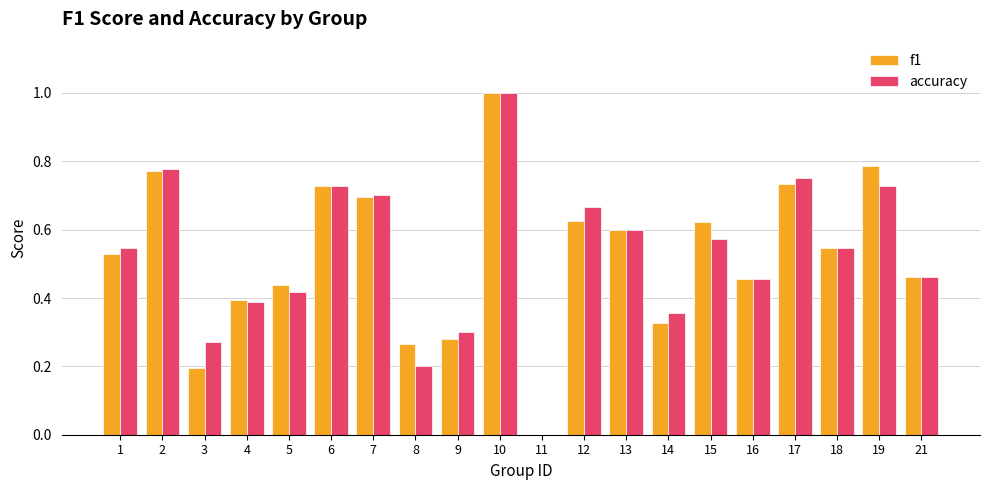

Are the bars grouped side by side (vs. stacked)?

Yes